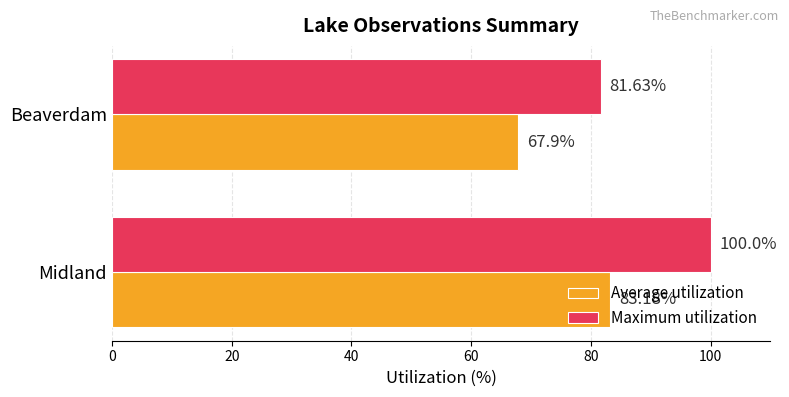

What is the sum of all Maximum utilization values?

181.6